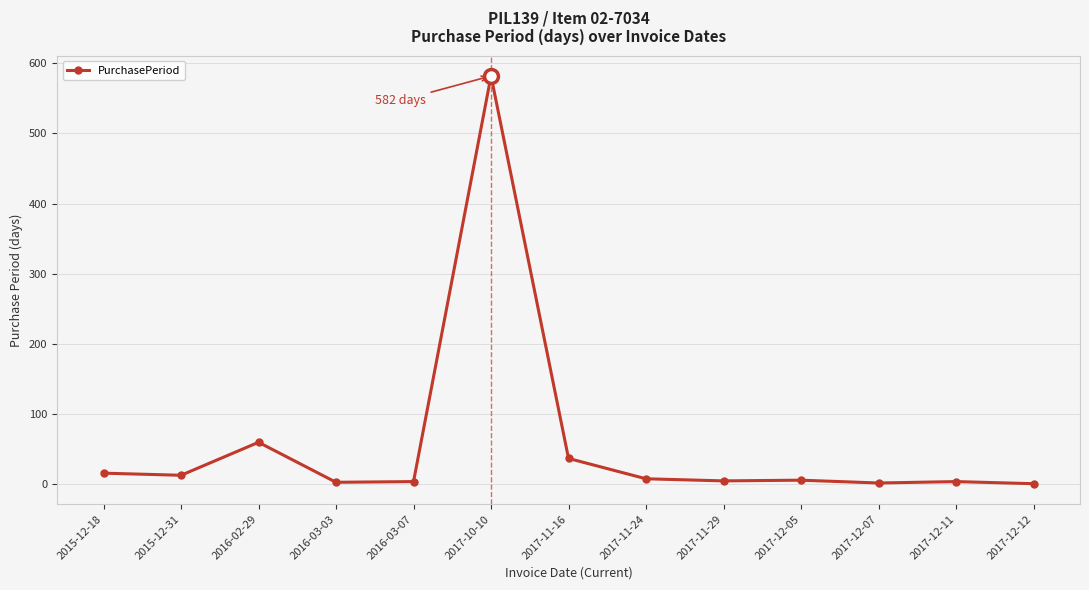

What is the greatest value displayed?

582